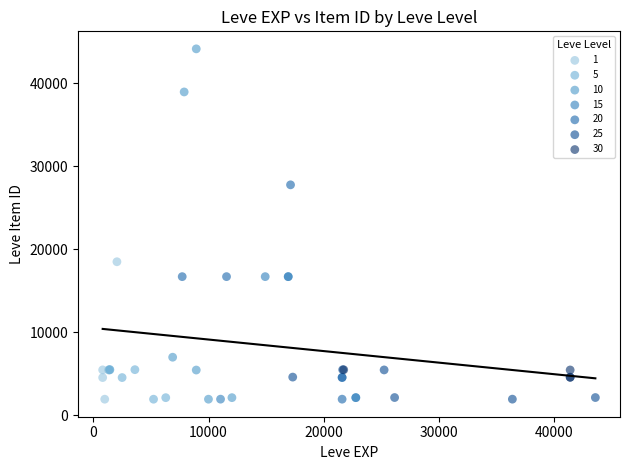

Which series has the widest spread of Y values?

10